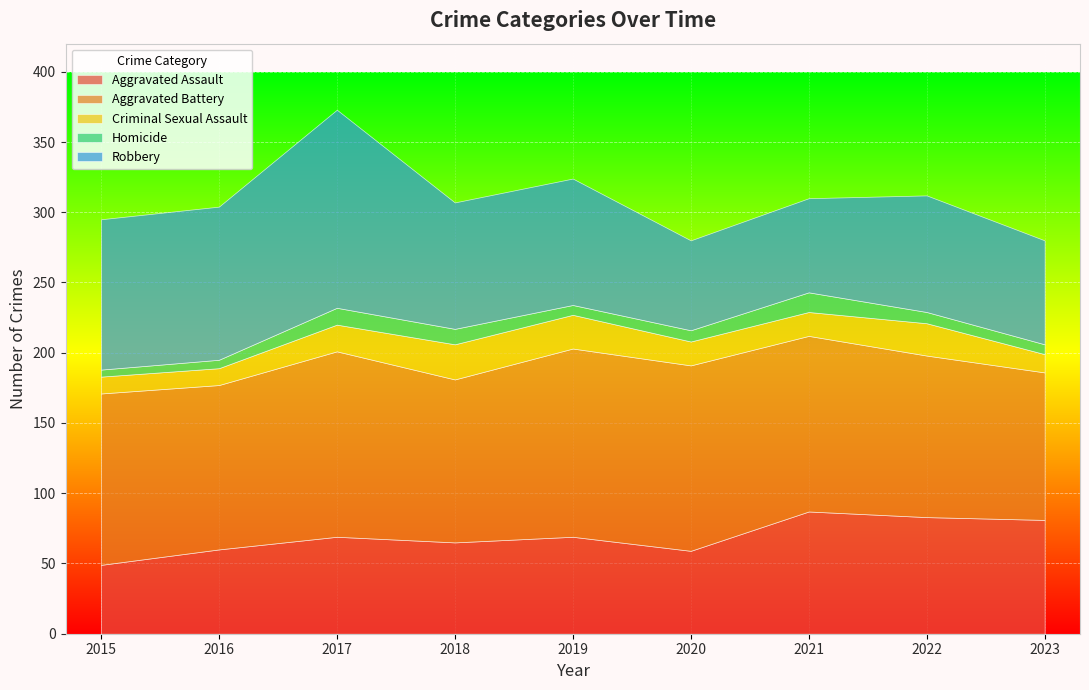

What value does the Robbery series have at 2020, to the nearest 5?

65